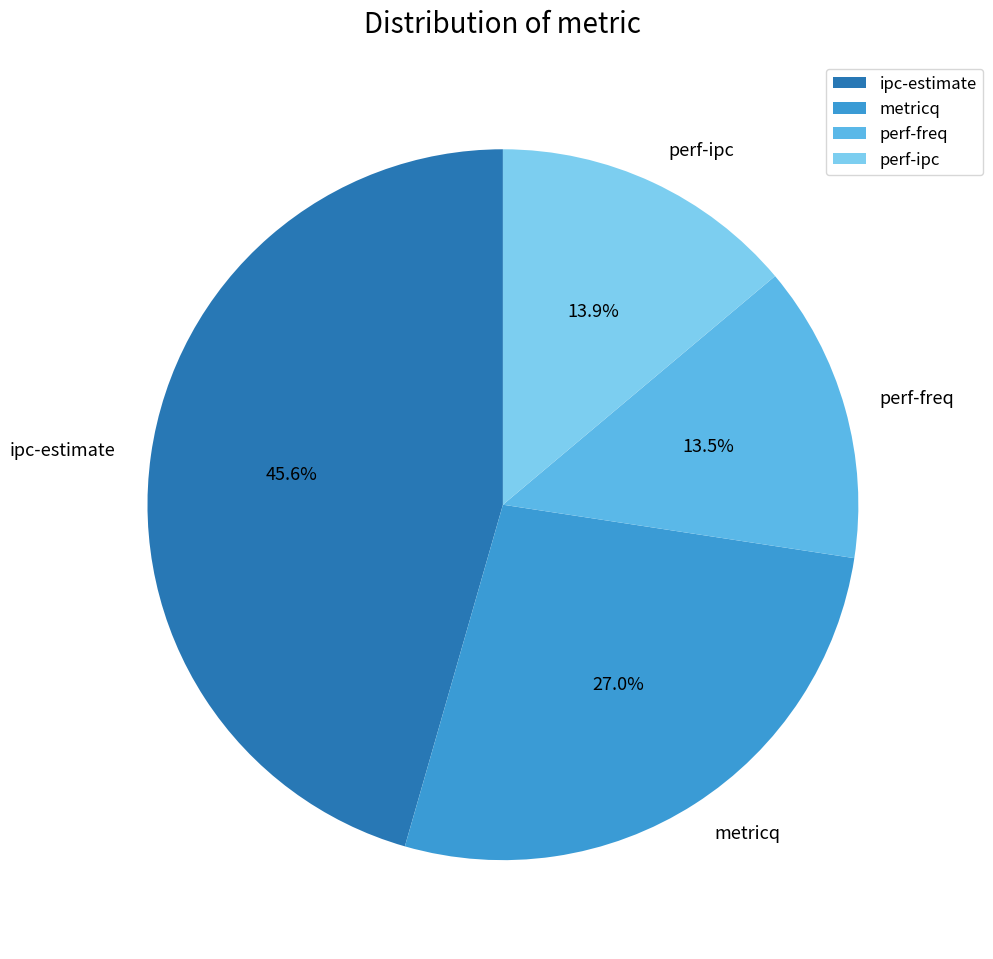

Which slice is the largest?

ipc-estimate